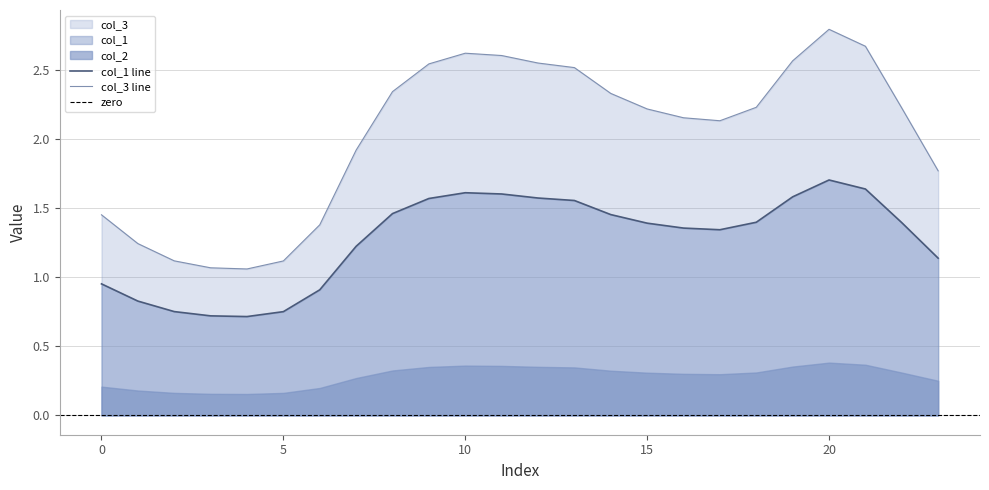

True or false: col_3 line and col_1 line intersect in this chart.

False